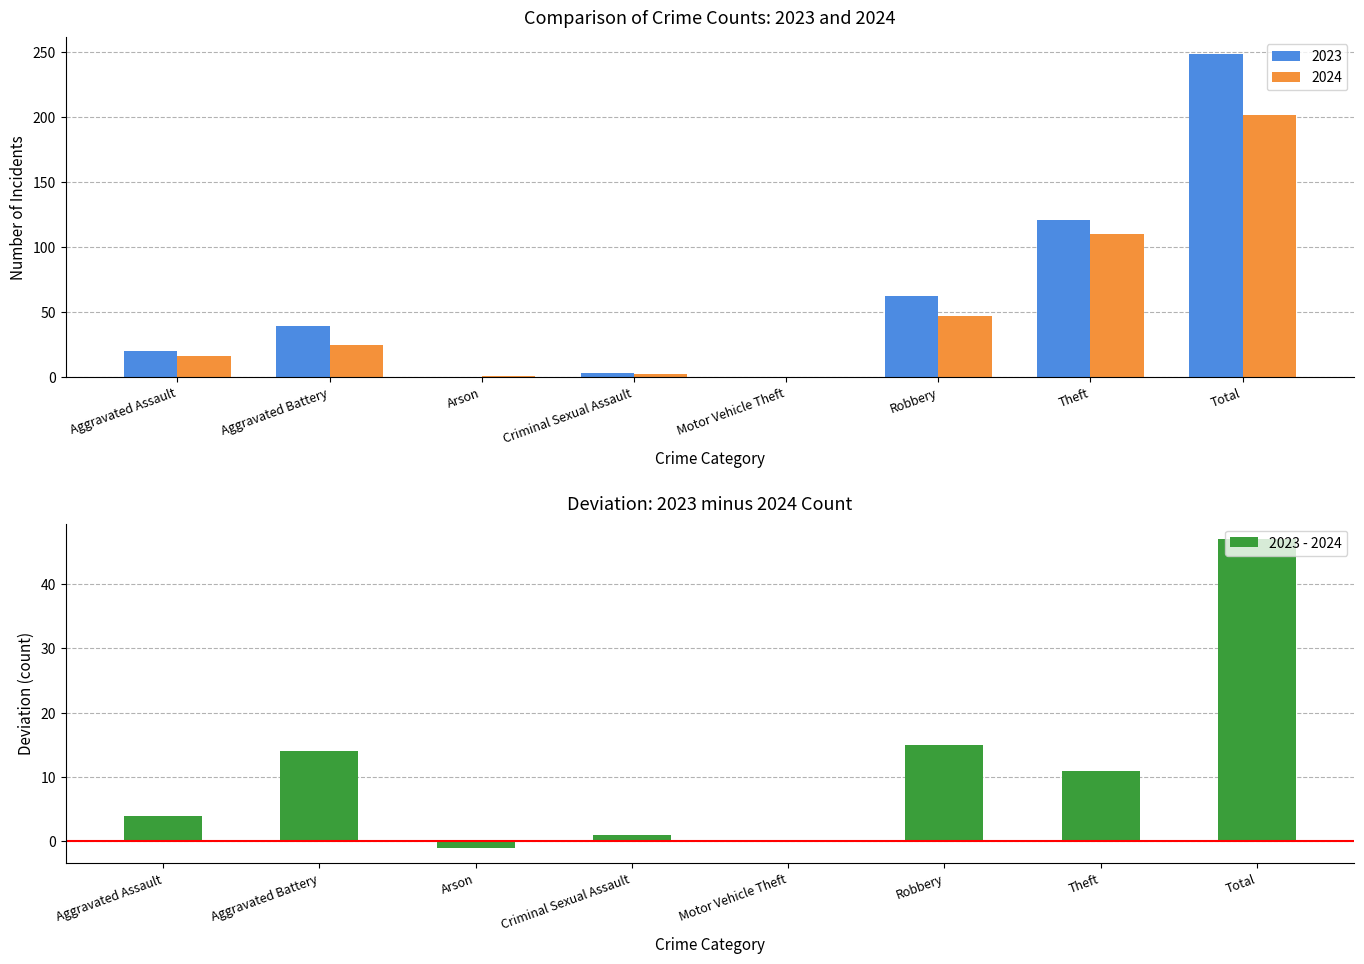

What is the difference between the maximum and minimum values?

48